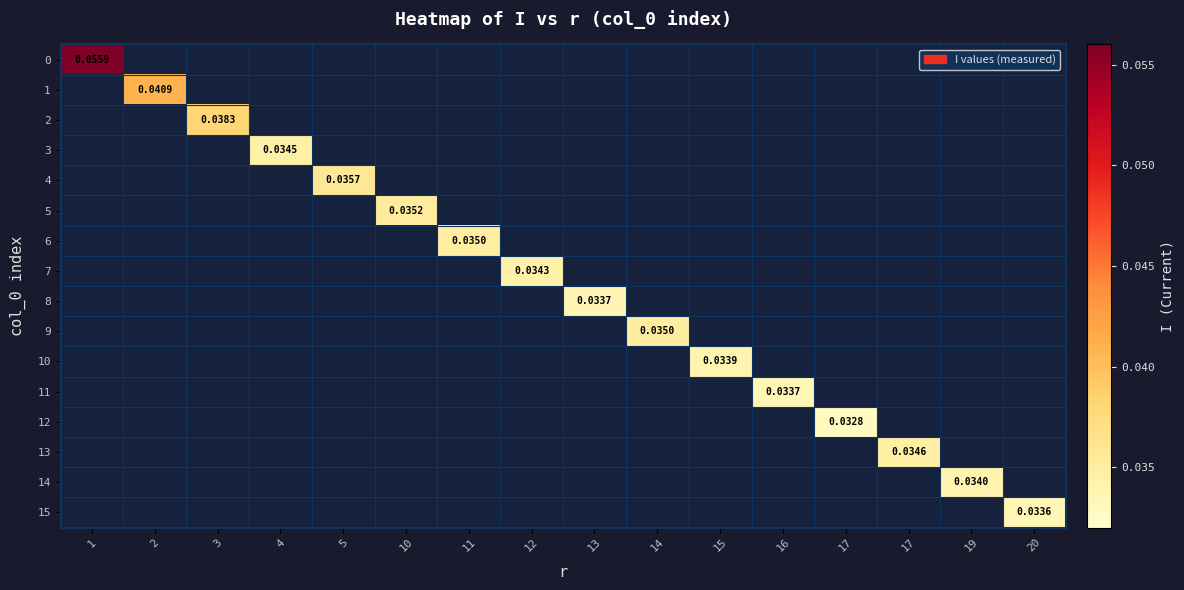

The value of 5 at 15 is 0.0. True or false?

True